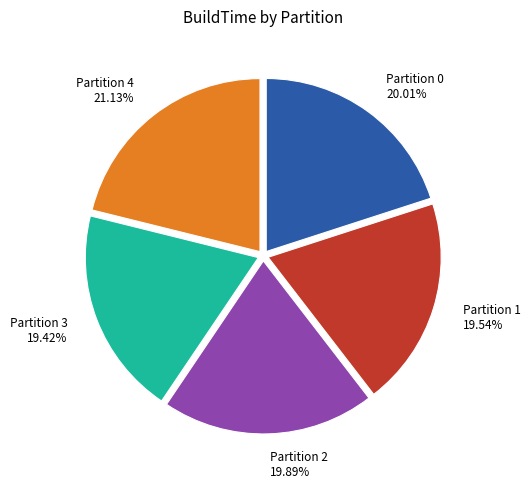

Is it true that Partition 0 is 20% of the pie?

True